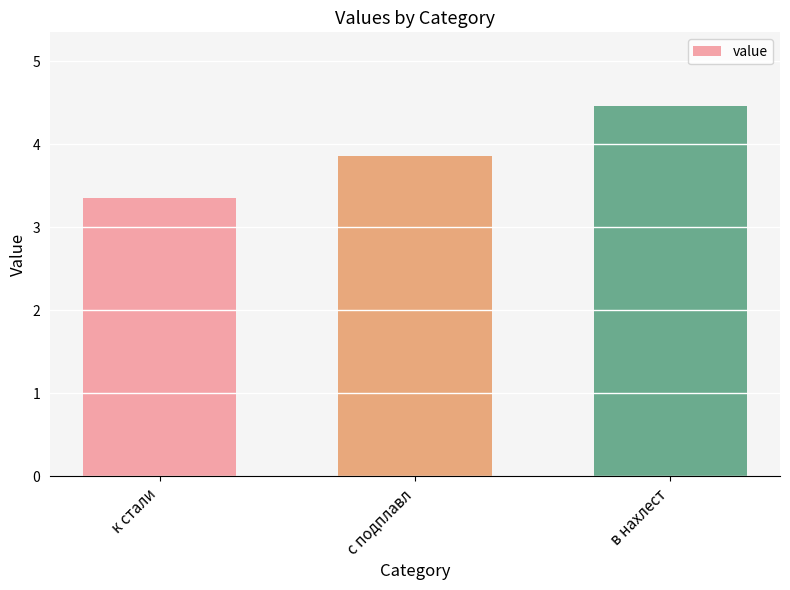

Reading left to right, transcribe all the data shown in this chart.

3.4	3.9	4.5